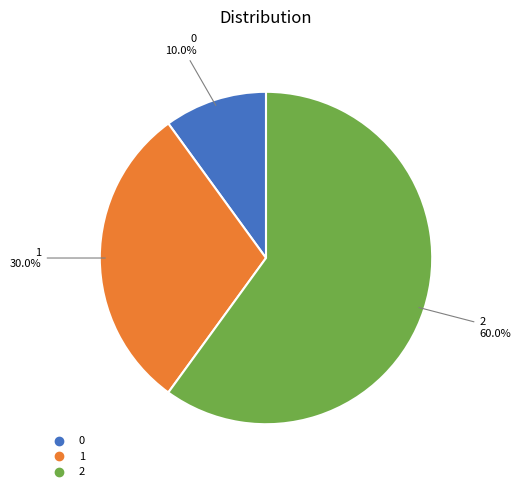

How many slices are in this pie chart?

3